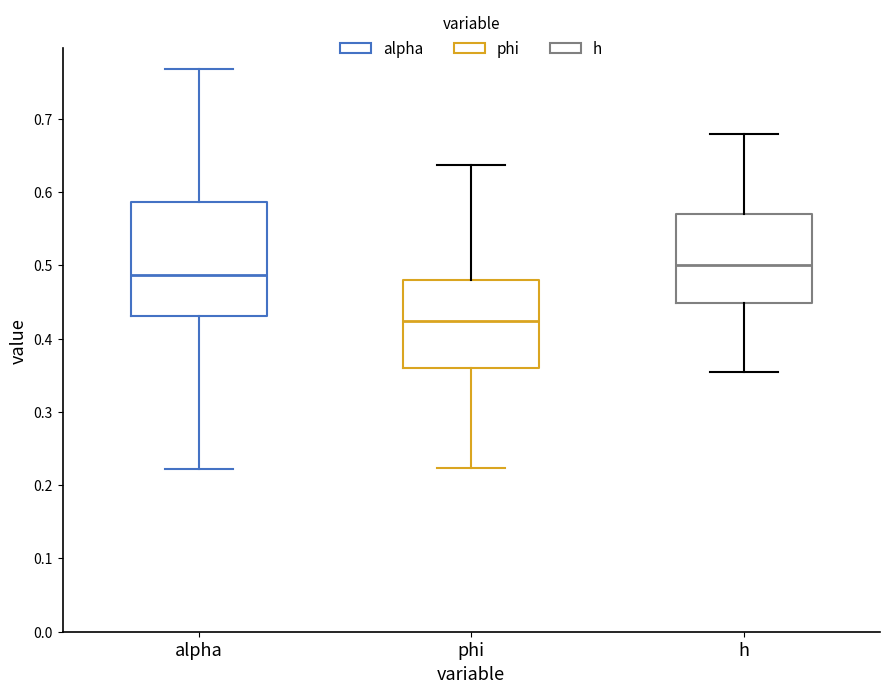

Which box is the tallest, from its lower edge to its upper edge?

alpha